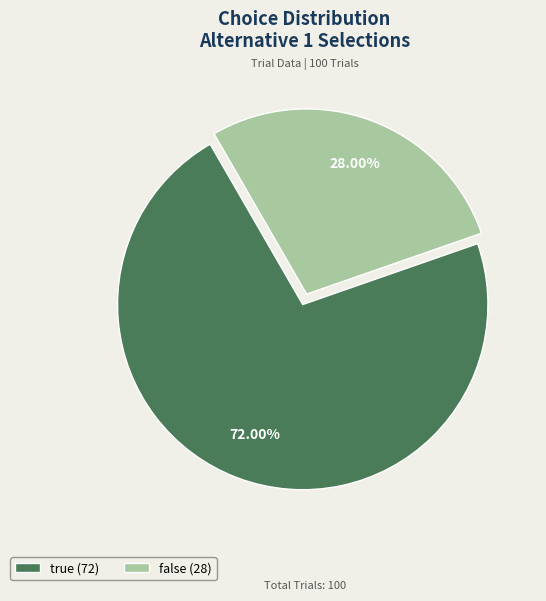

Which has a higher value, false or true?

true